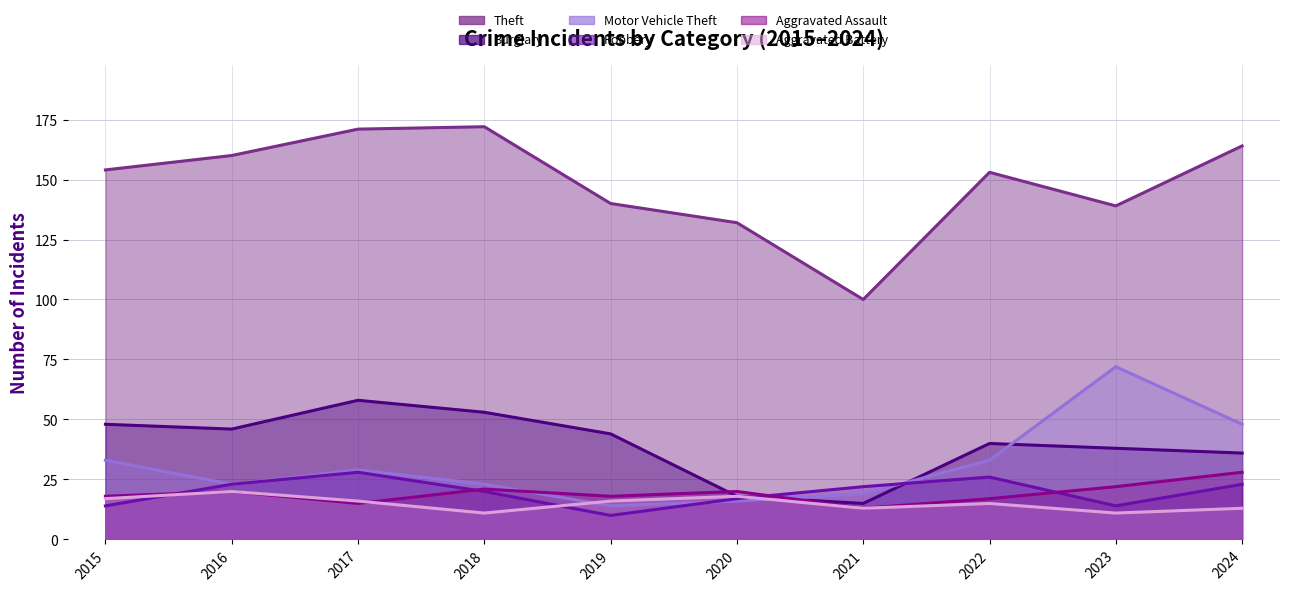

What are all the series names shown in the legend?

Theft, Burglary, Motor Vehicle Theft, Robbery, Aggravated Assault, Aggravated Battery